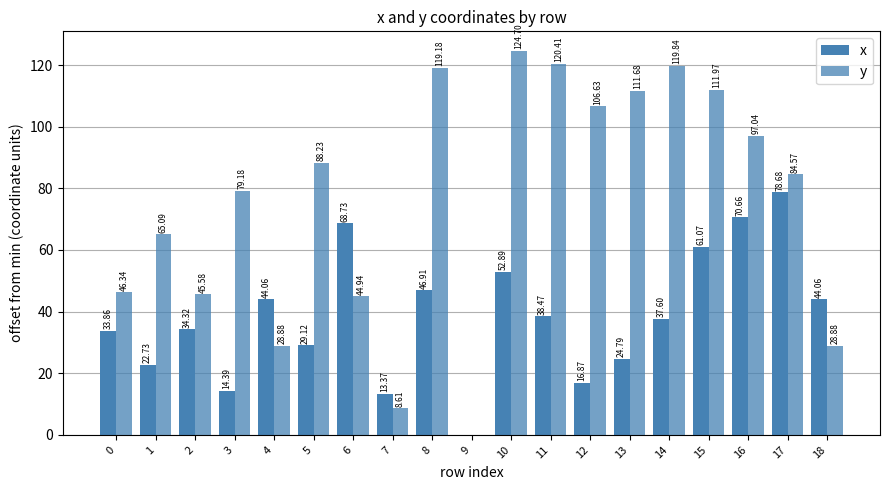

List the series in order of their peak value, highest first.

y, x